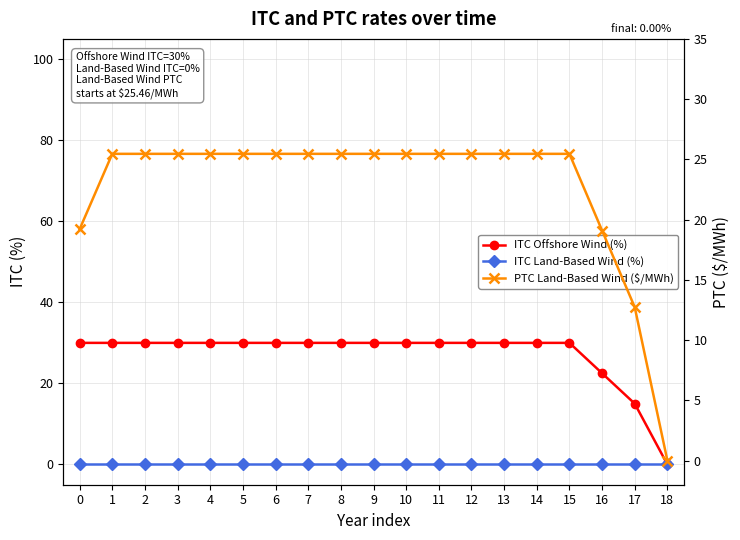

List the series in order of their peak value, lowest first.

ITC Land-Based Wind (%), PTC Land-Based Wind ($/MWh), ITC Offshore Wind (%)